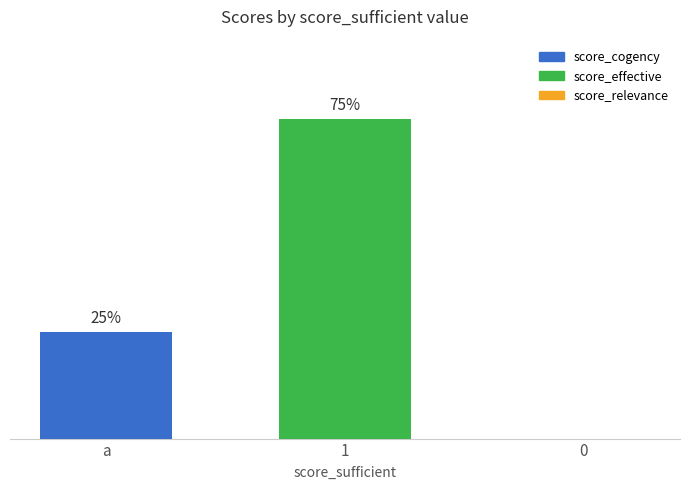

Where is the data nearest to the value 37?

a